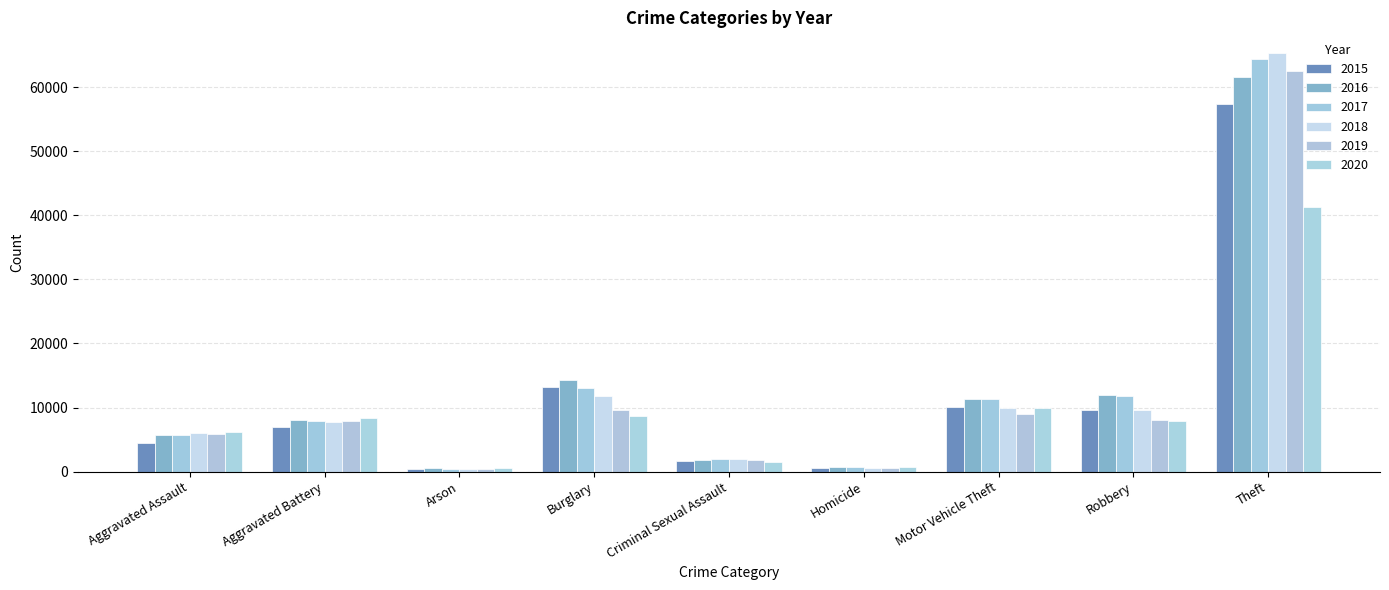

What position from the right is Motor Vehicle Theft?

3